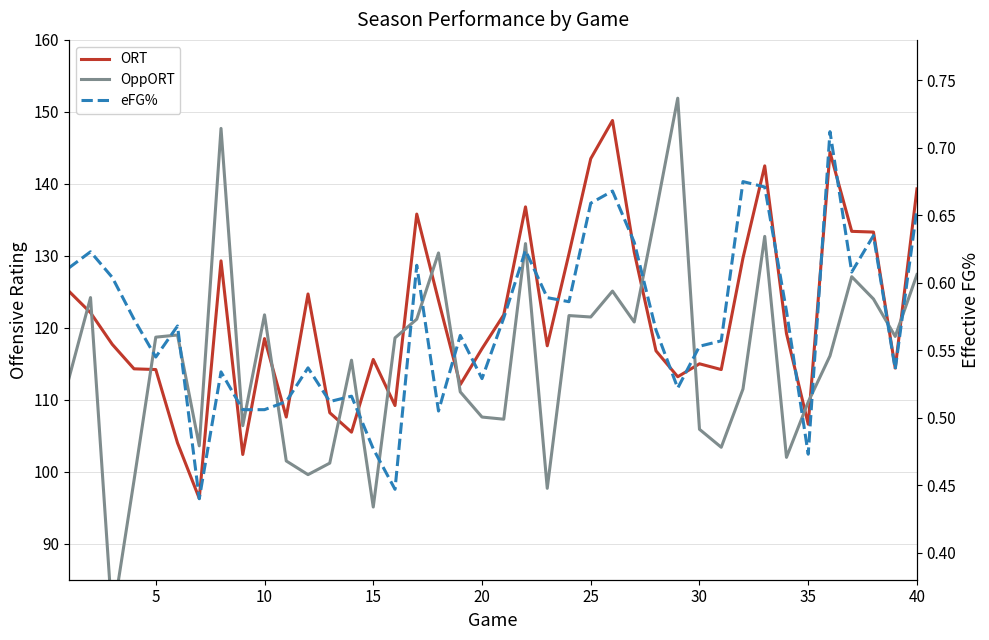

How many values in the OppORT series exceed 118?

20